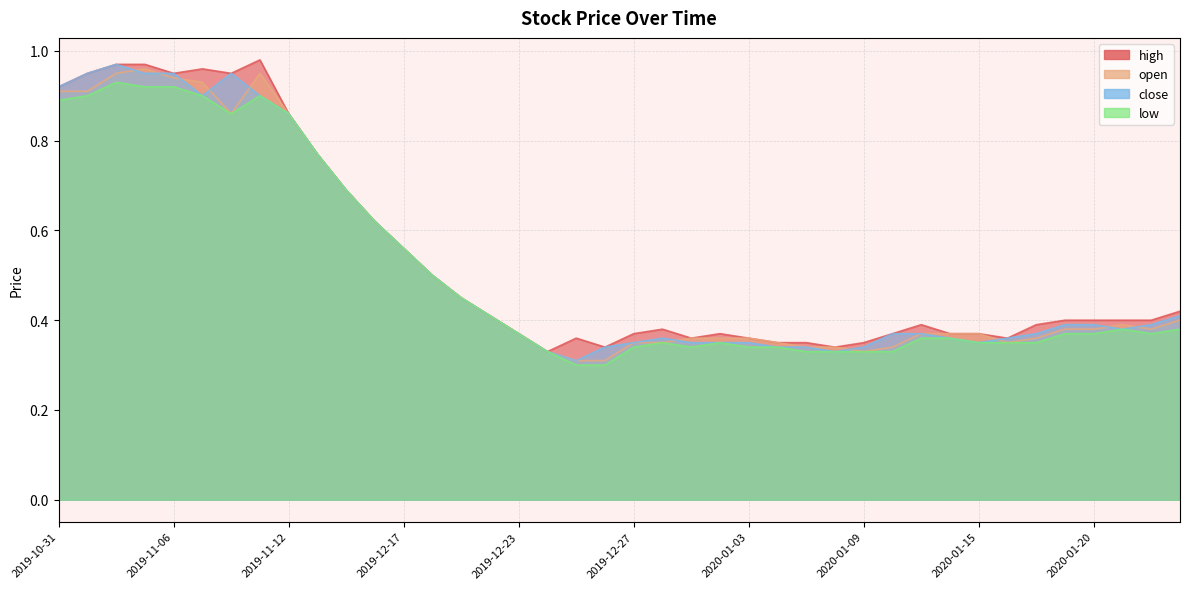

Between 2020-01-13 and 2019-11-01, which series saw the biggest shift?

close